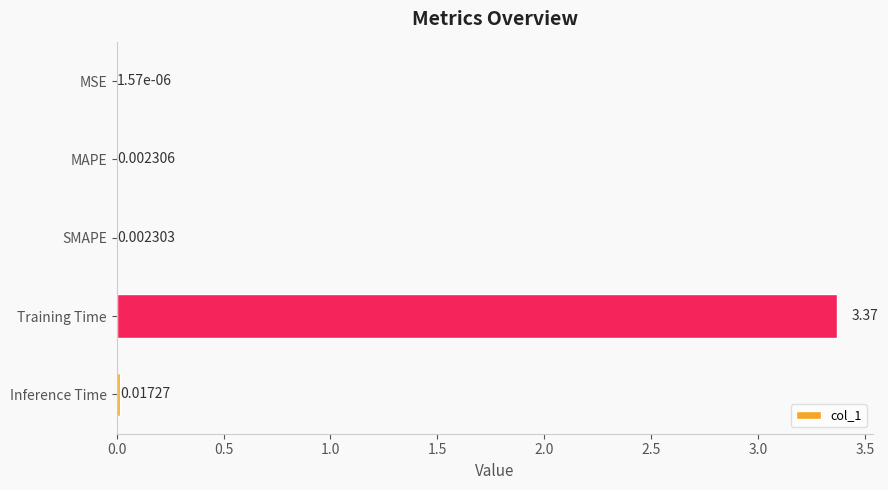

Which label corresponds to the largest value in the chart?

Training Time